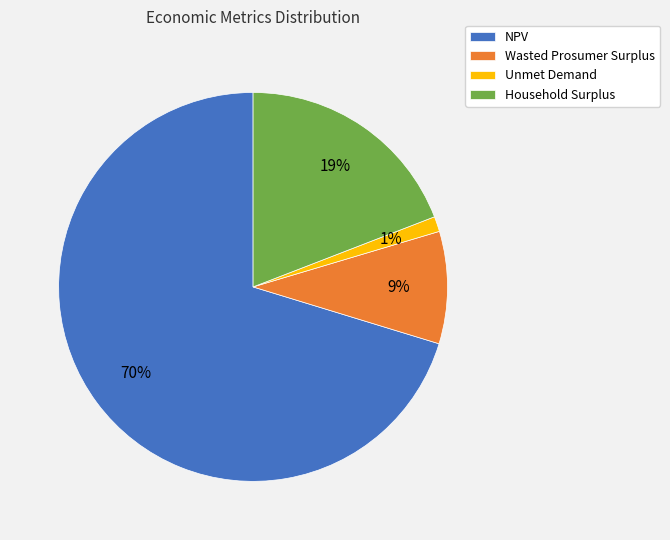

Is it true that Household Surplus is 19% of the pie?

True